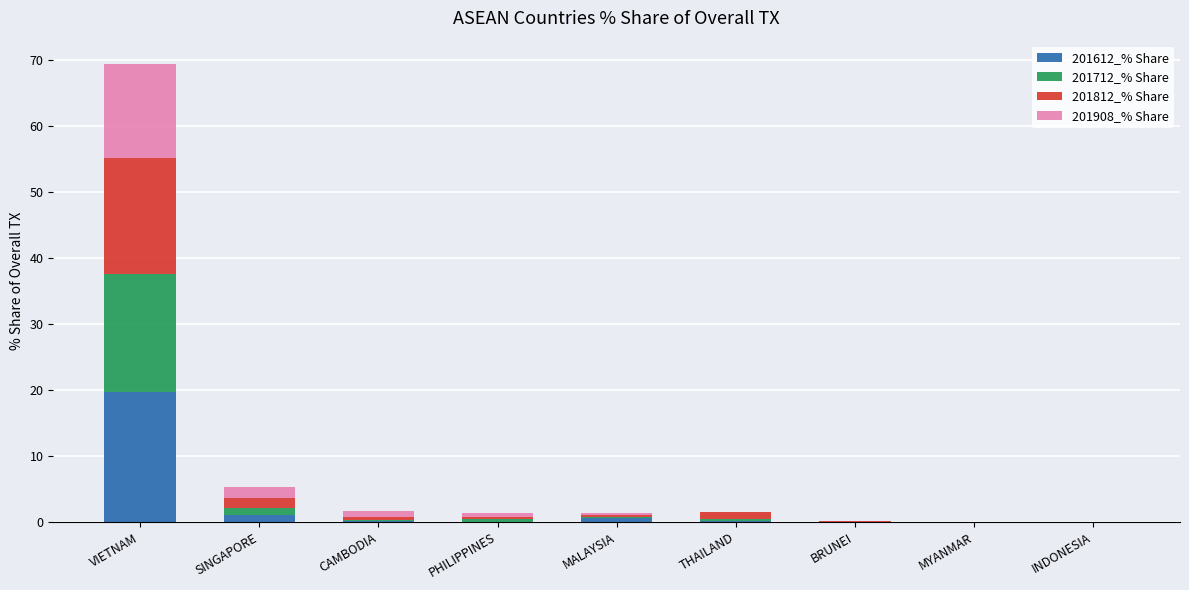

What is the sum of all 201612_% Share values?

21.5